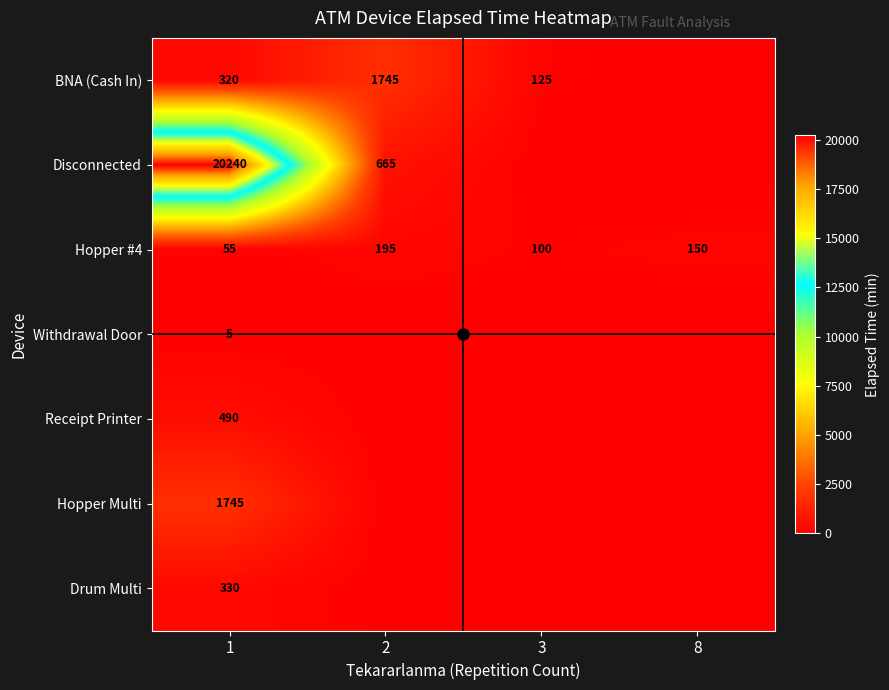

At which category is the sum across all series the highest?

1